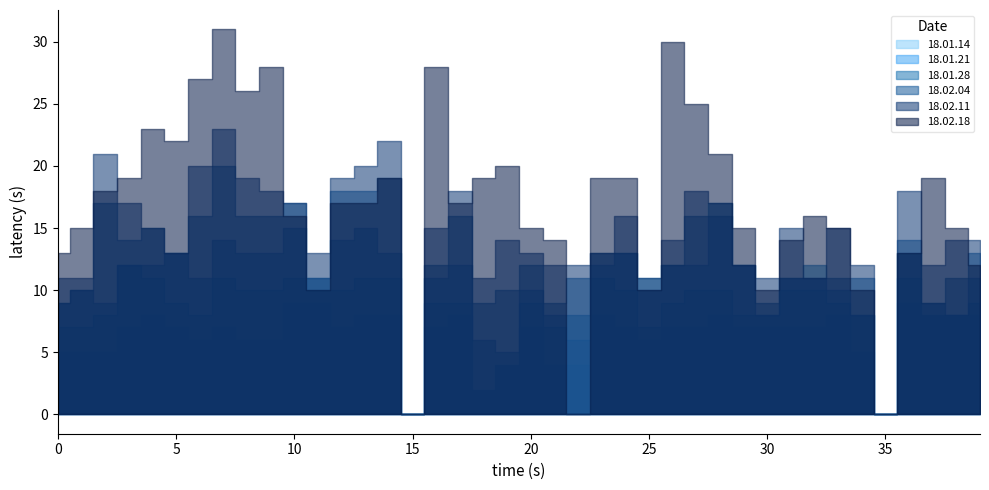

What is the spread (max minus min) of values at 31?

8